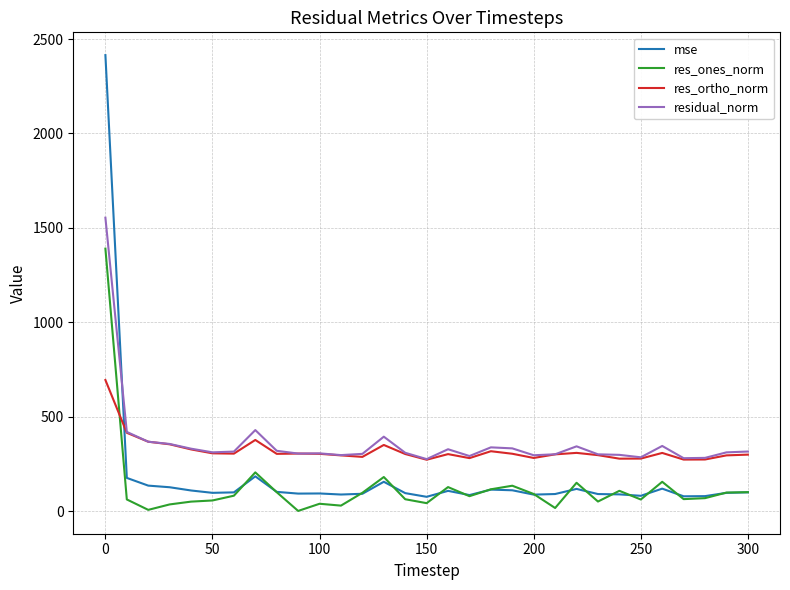

Which series has the largest range (max minus min)?

mse